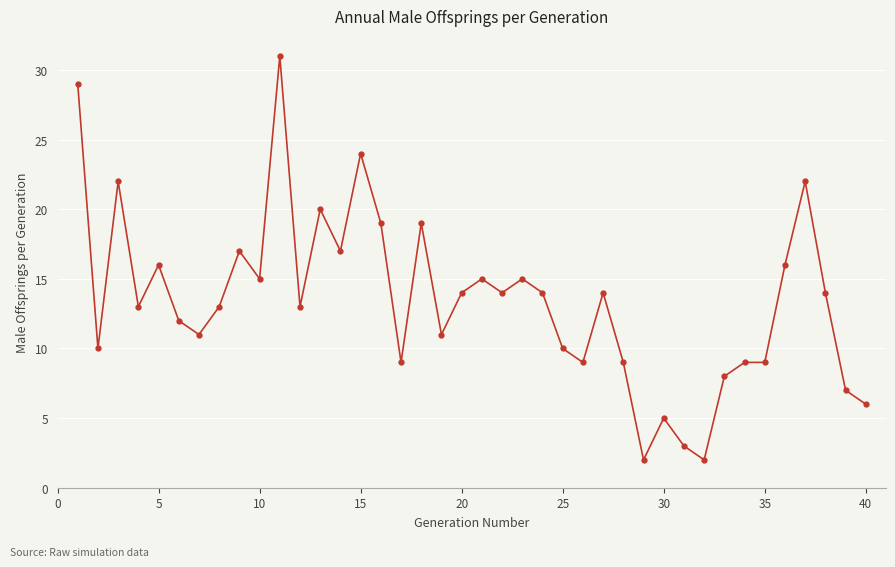

What is the maximum value shown in the chart?

31